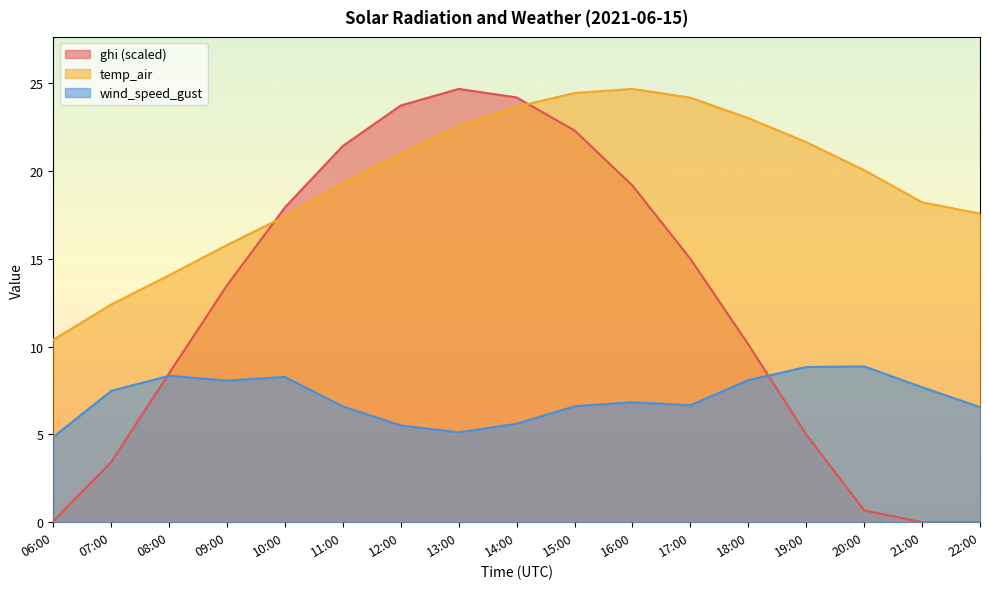

Rank the series by their average value, from highest to lowest.

temp_air, ghi (scaled), wind_speed_gust